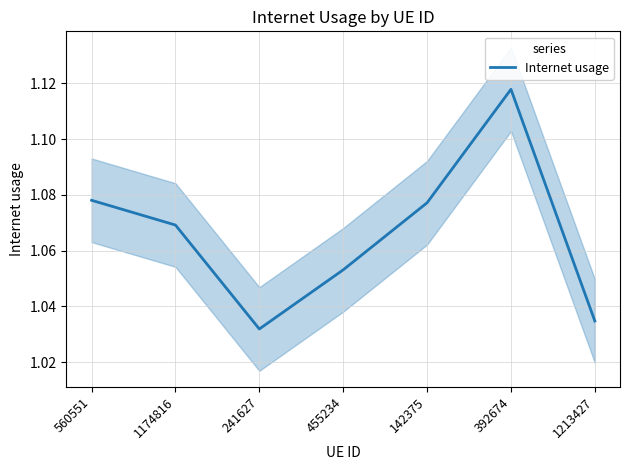

What position from the left is 142375?

5